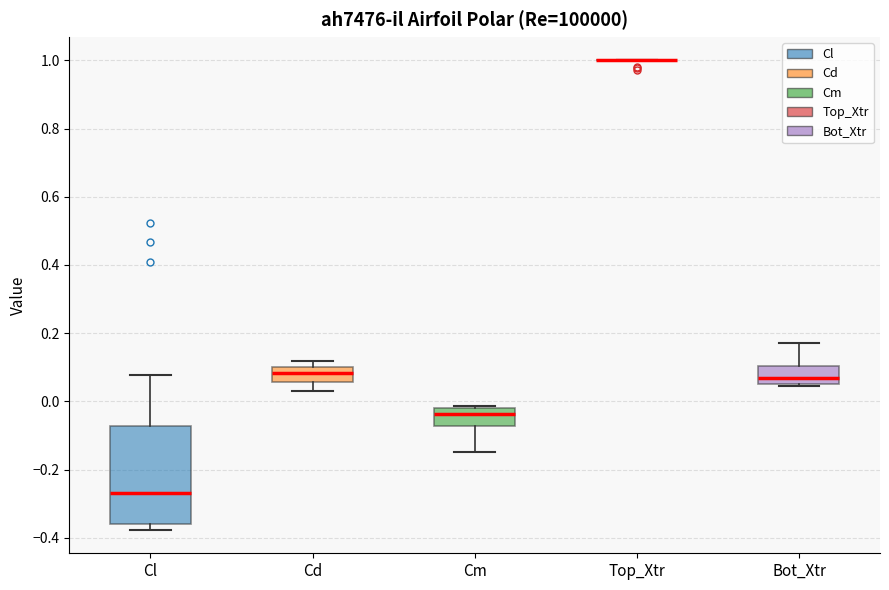

Reading left to right, transcribe this box plot: for each box, give where its median line is, the range the box spans, and where its two whiskers end, as read against the y-axis. The values are not printed on the chart, so give them approximately, as read against the axis.

Cl: median -0.26, box -0.36 to -0.08, whiskers -0.38 to 0.08
Cd: median 0.08, box 0.06 to 0.10, whiskers 0.04 to 0.12
Cm: median -0.04, box -0.08 to -0.02, whiskers -0.14 to -0.02 (just above the box's upper edge)
Top_Xtr: box collapsed to a line at 1.00, whiskers 1.00 to 1.00
Bot_Xtr: median 0.06 (just above the box's lower edge), box 0.06 to 0.10, whiskers 0.04 to 0.16